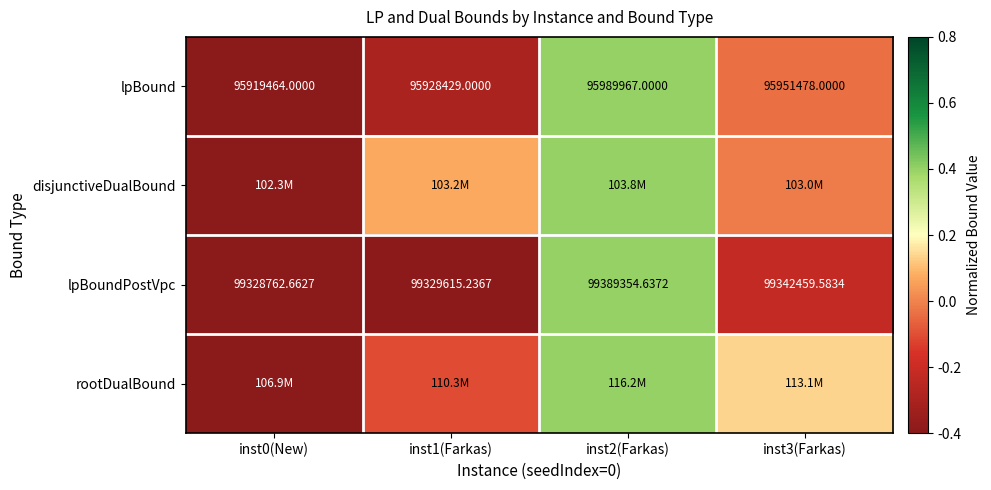

Between inst1(Farkas) and inst2(Farkas), which is larger?

inst2(Farkas)